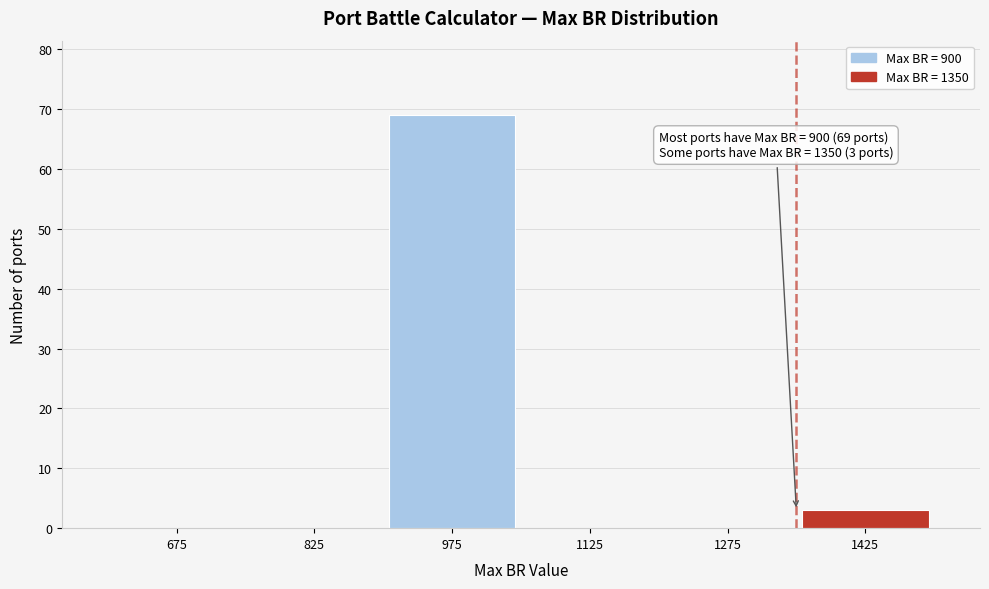

Which range on the x-axis has the tallest bar?

900 to 1050